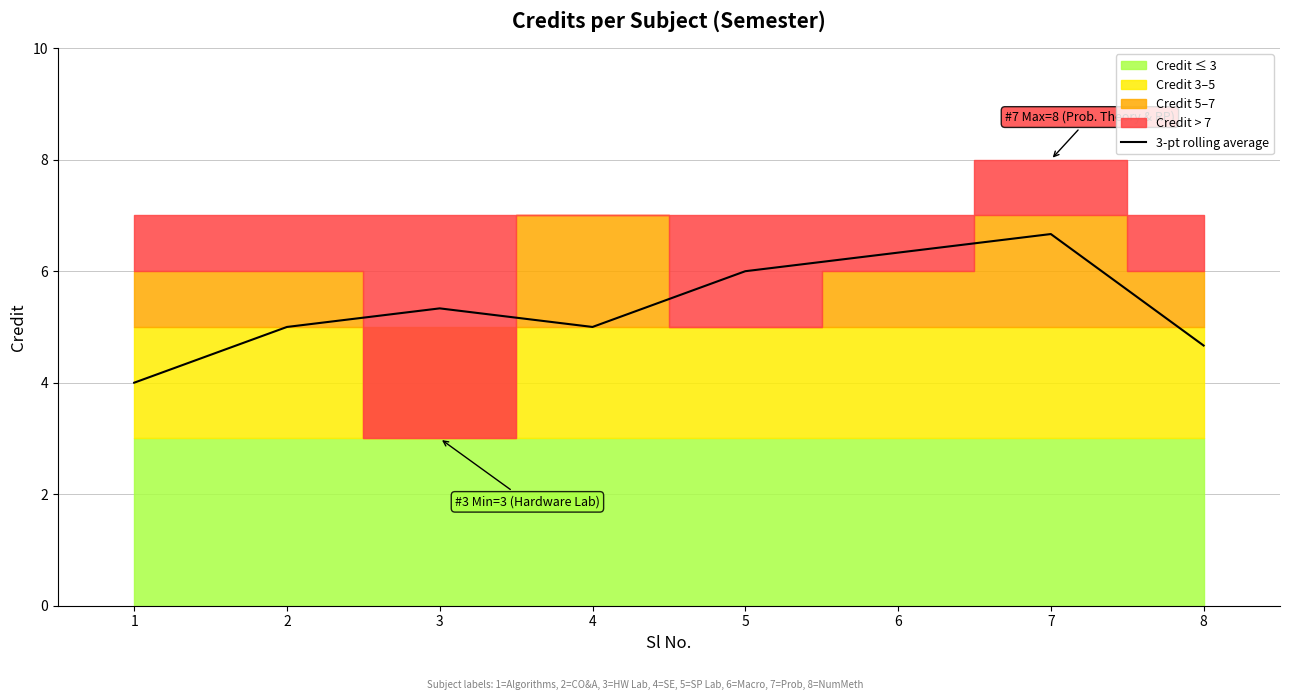

What is the change in value from 1 to 2?

+1.0